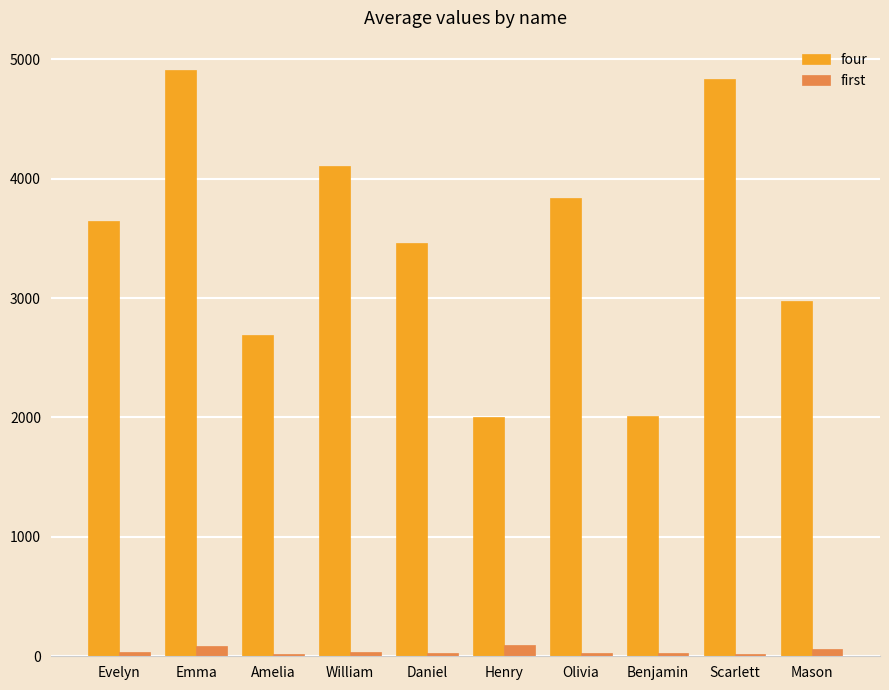

Which series changed the most between Evelyn and Mason?

four